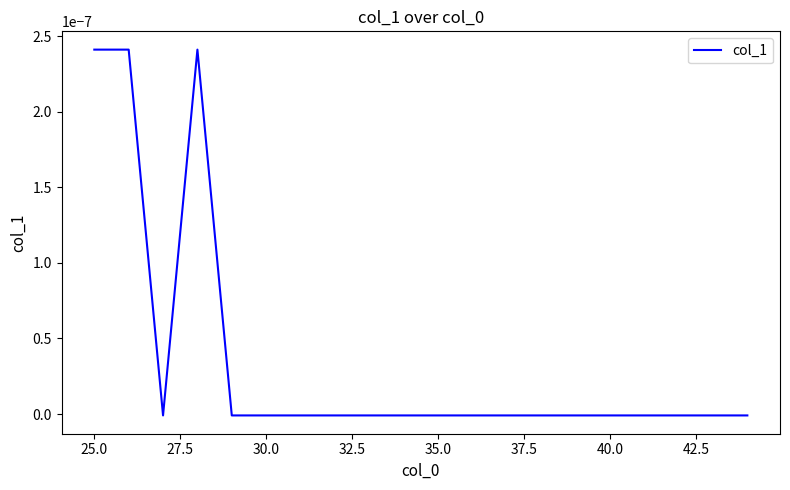

True or false: the data has more than 2 interior local peaks.

False